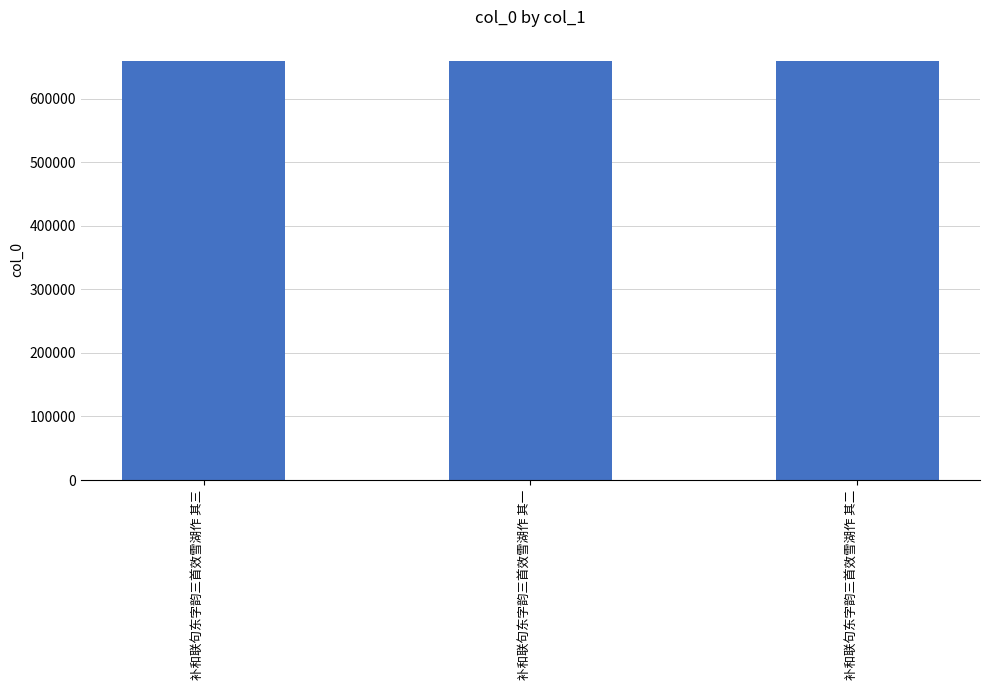

How many data points are less than 660065?

1